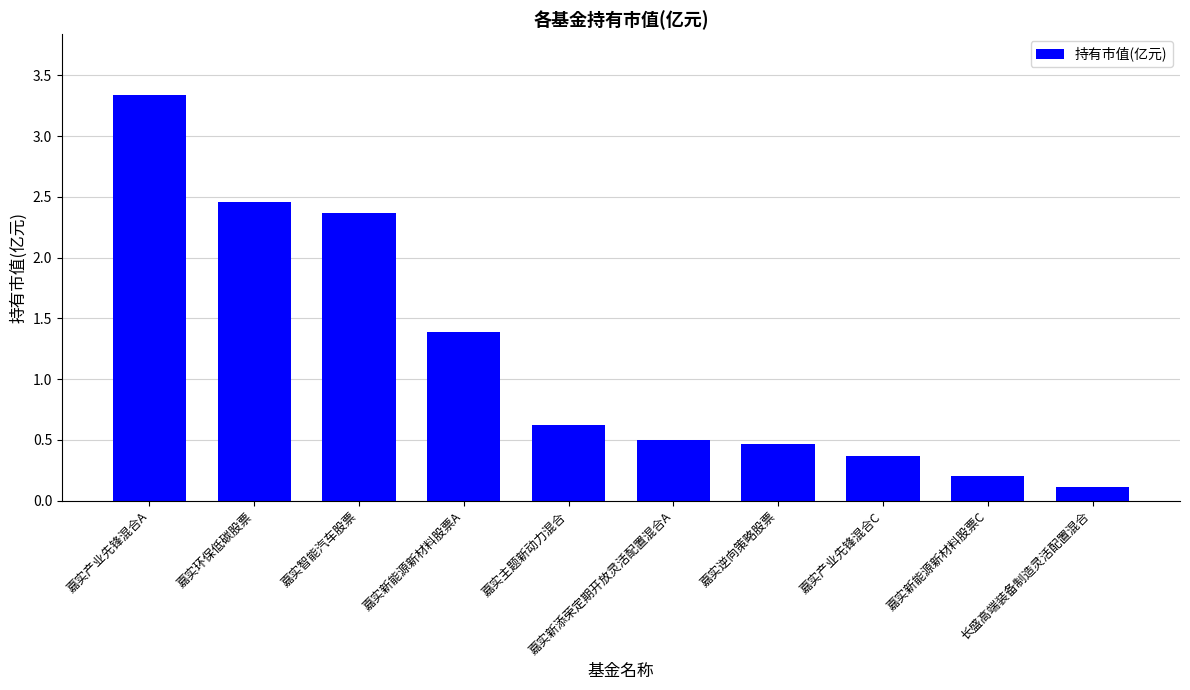

What is the minimum value shown in the chart?

0.1